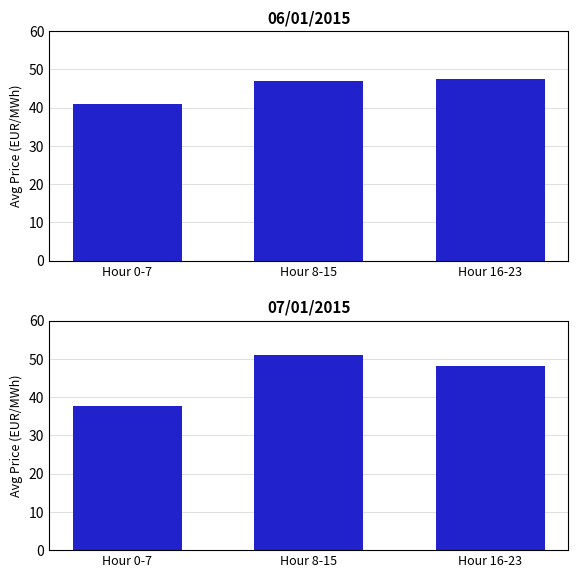

Is it true that 07/01/2015 equals 30.3 at Hour 8-15?

False